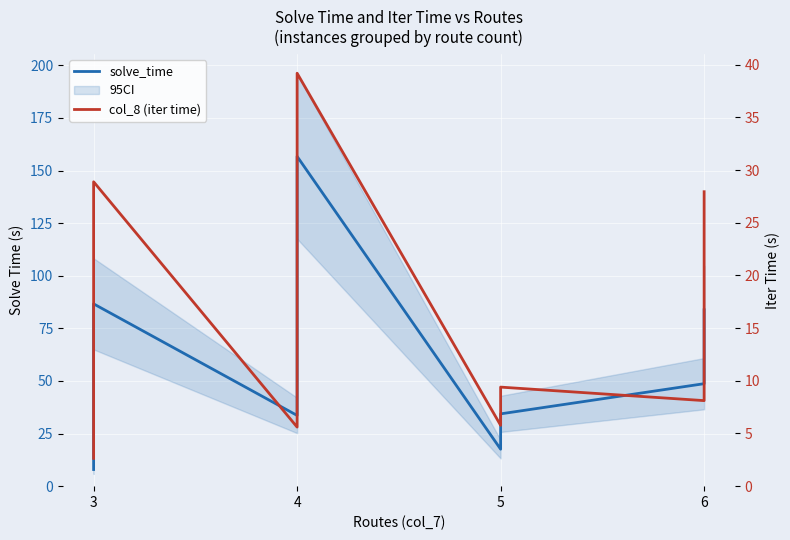

At which category does the chart reach its minimum across all series?

3